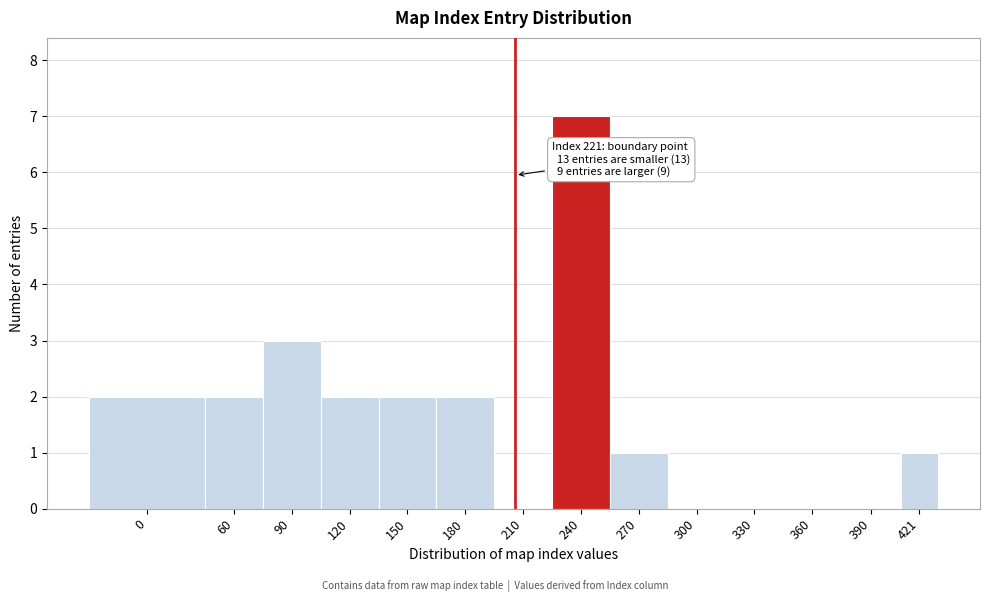

Reading right to left, list all the values displayed in this chart.

421=1	390=0	360=0	330=0	300=0	270=1	240=7	210=0	180=2	150=2	120=2	90=3	60=2	0=2